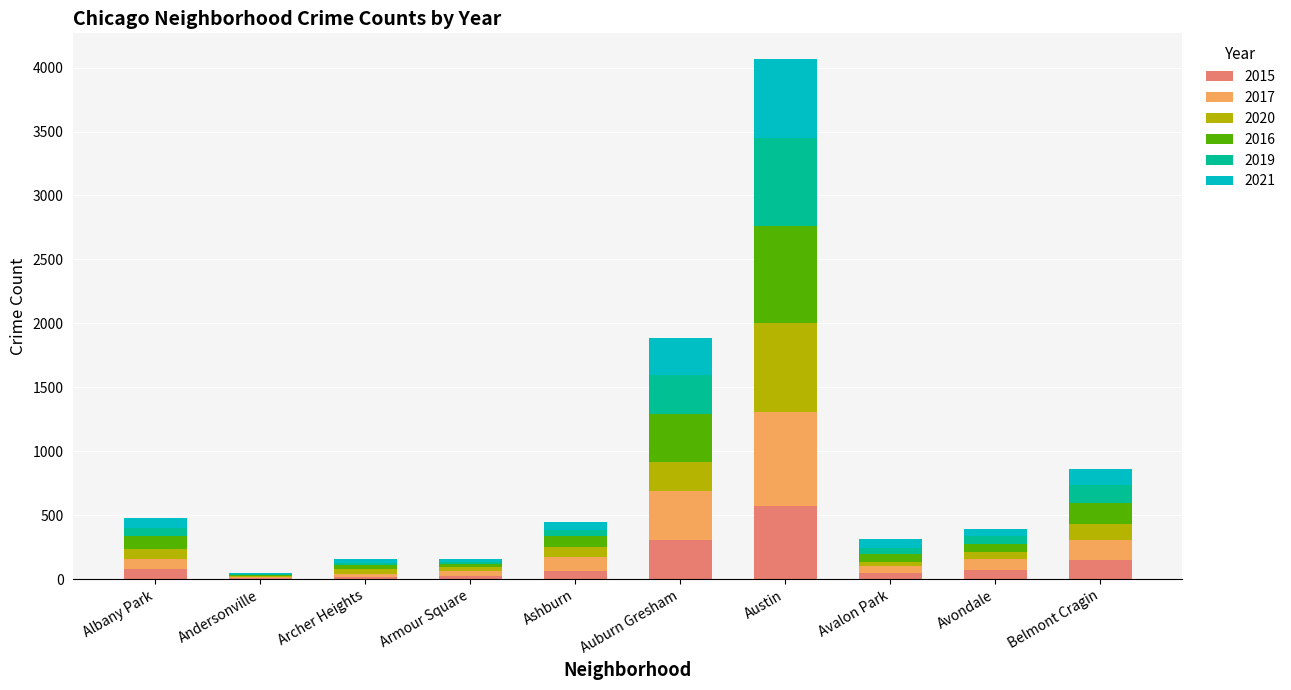

What is the total value across all series at Albany Park?

474